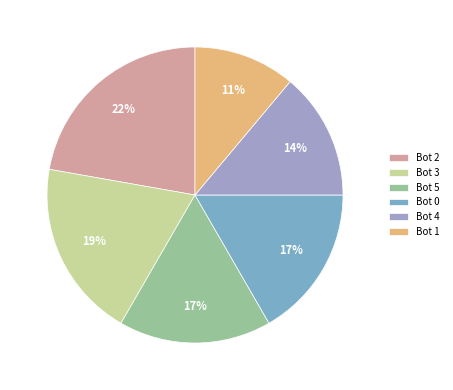

Which slice is the largest?

Bot 2